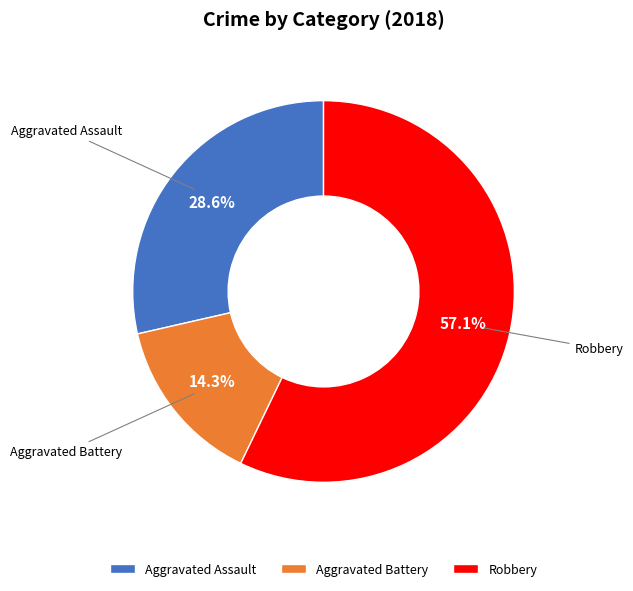

Does any single category account for the majority?

Yes